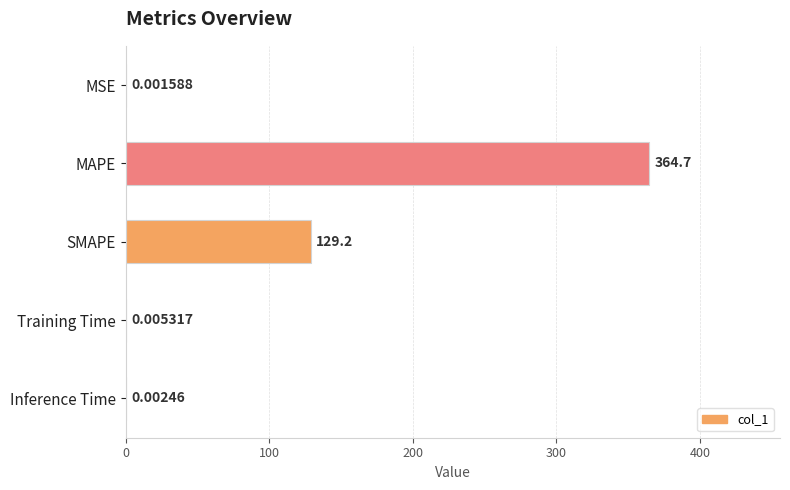

Where is the data nearest to the value 182?

SMAPE